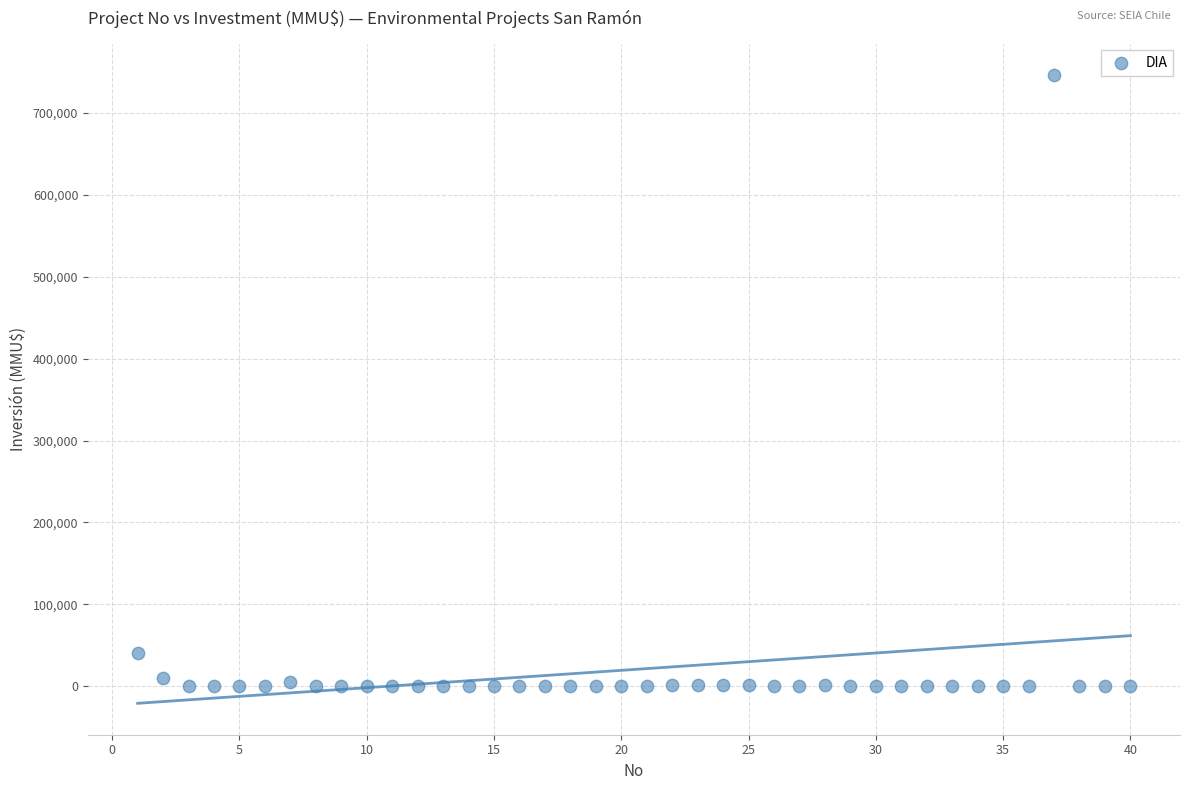

What is the range of X values (max minus min)?

39